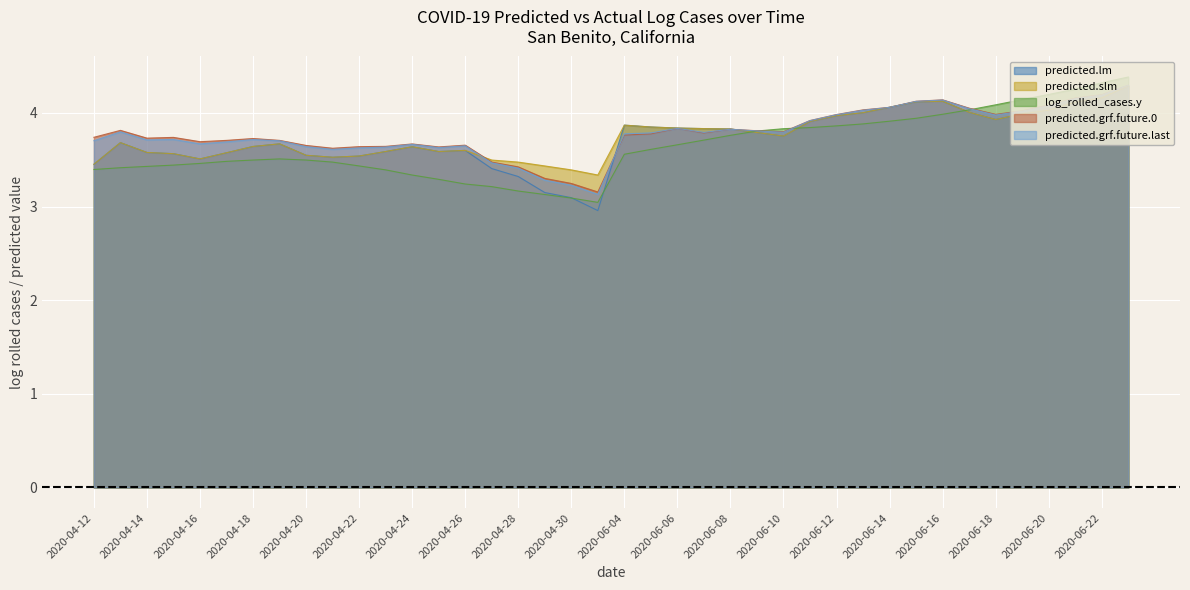

What is the difference between the highest and lowest values at 2020-04-24?

0.3